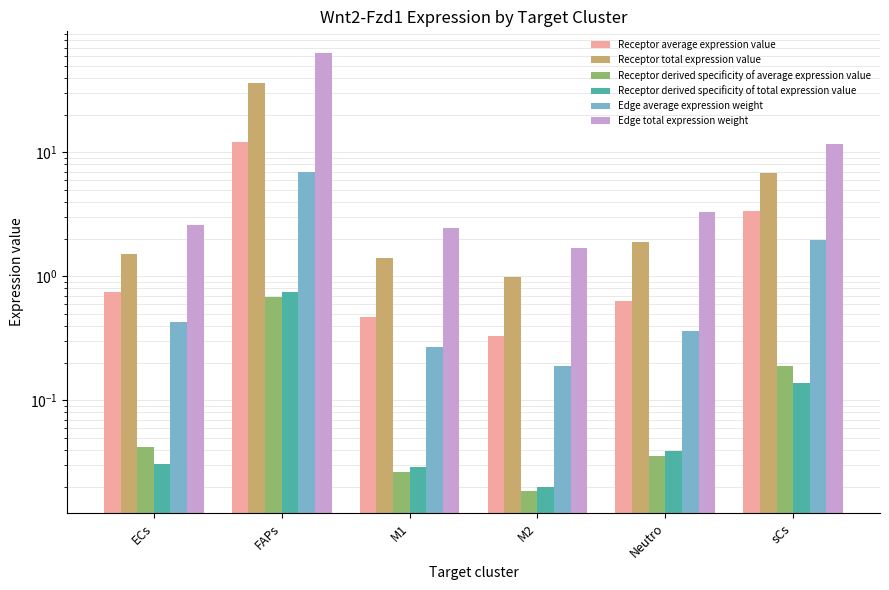

How many distinct data groups are displayed?

6